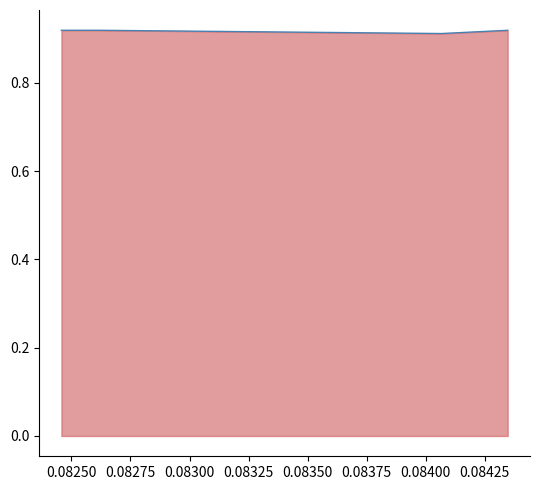

True or false: the data has more than 2 interior local peaks.

False